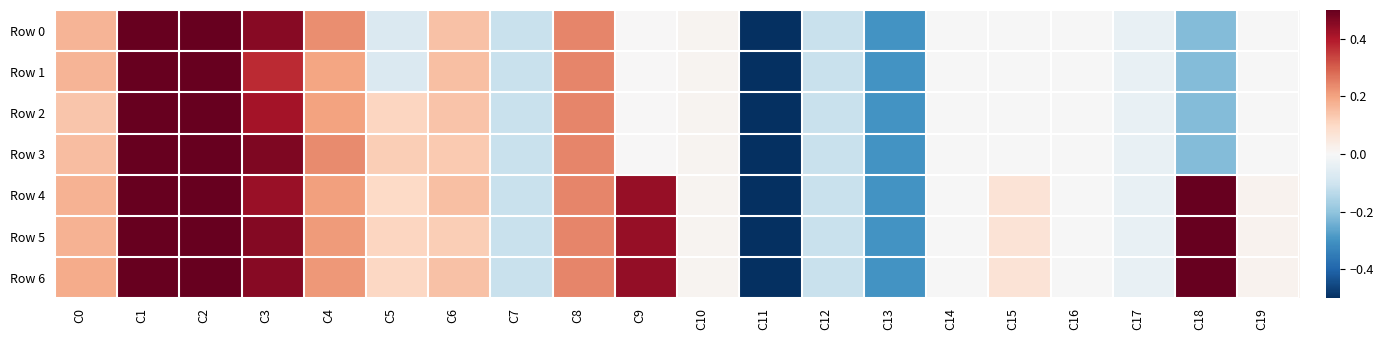

At which category is the sum across all series the highest?

C1